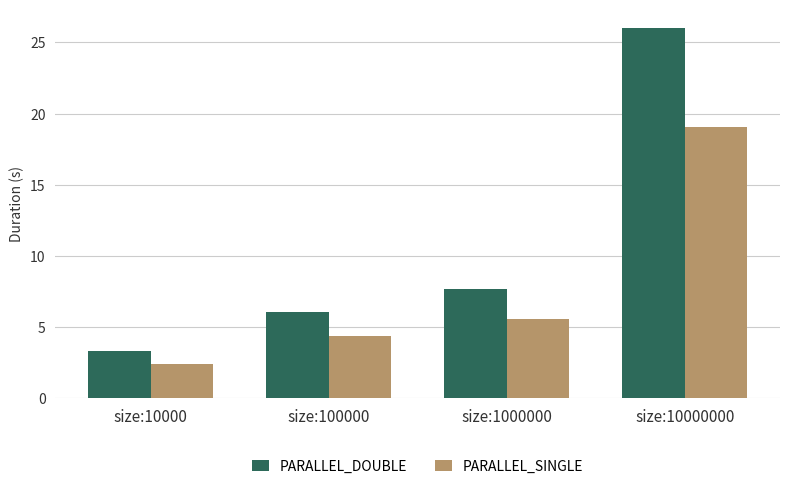

How many bars are there in total?

8